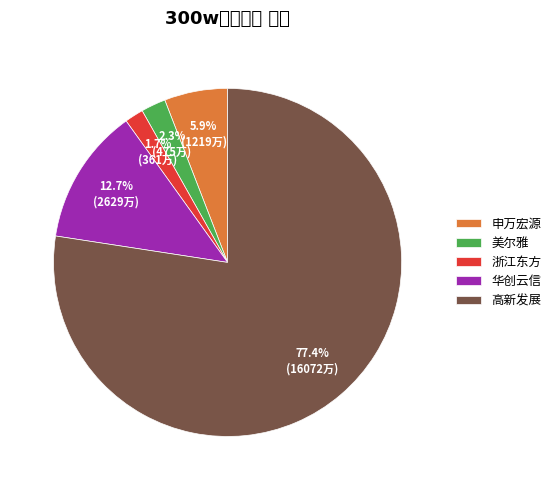

Between 高新发展 and 申万宏源, which is larger?

高新发展